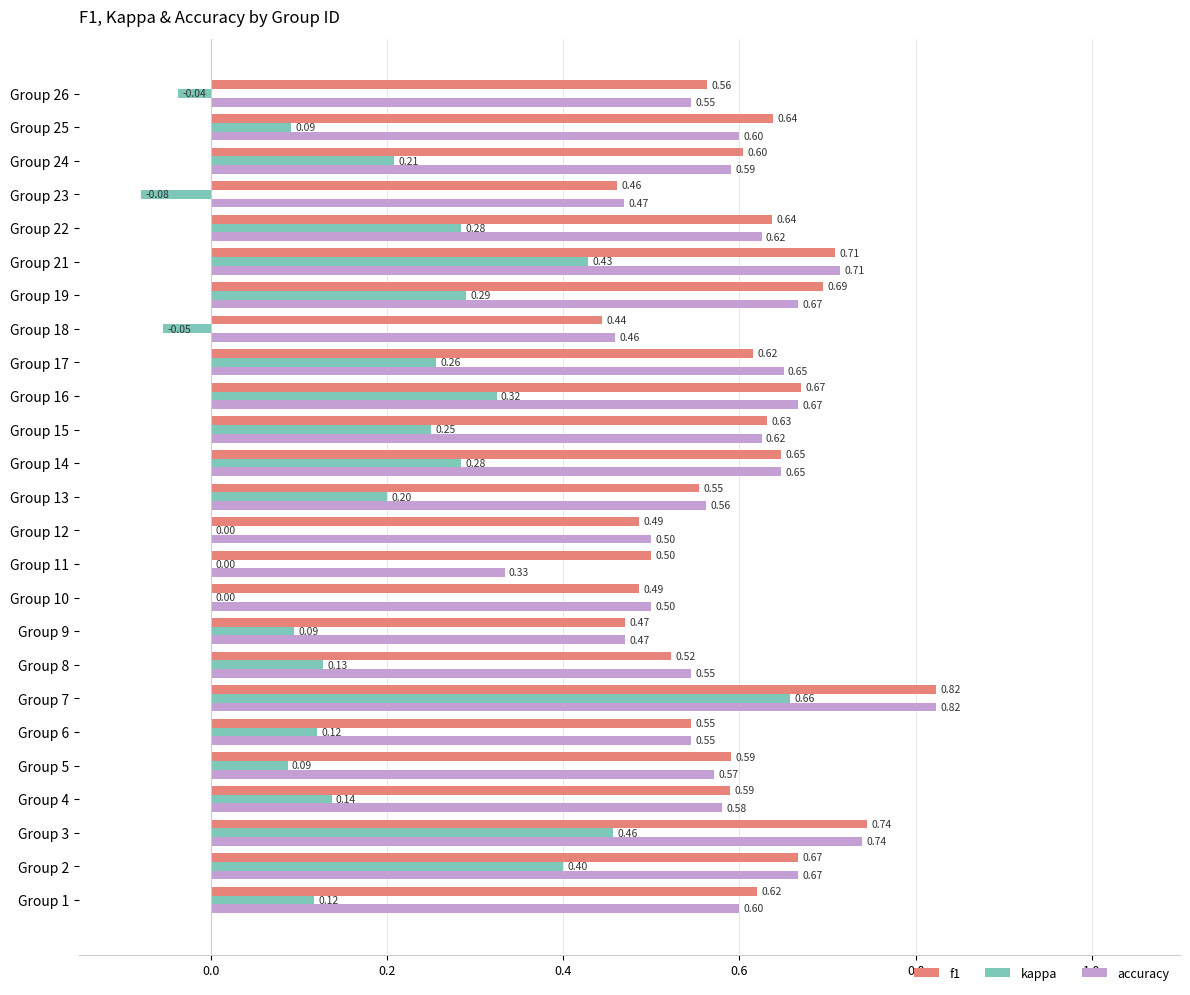

Which series changed the most between Group 16 and Group 23?

kappa